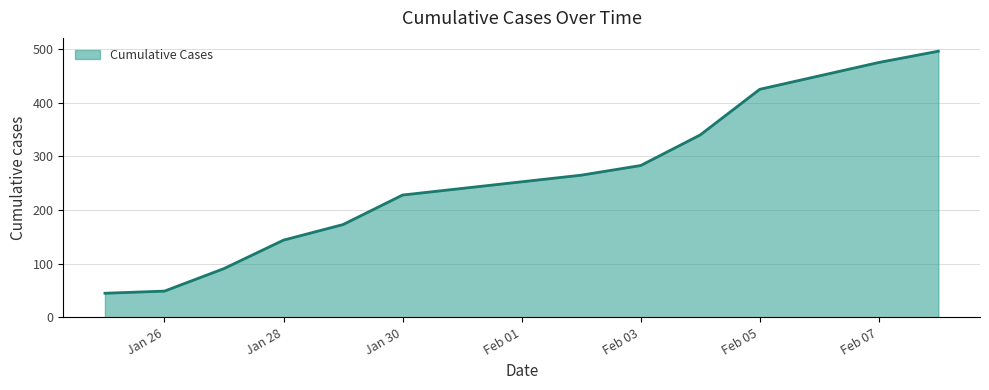

What is the greatest value displayed?

496